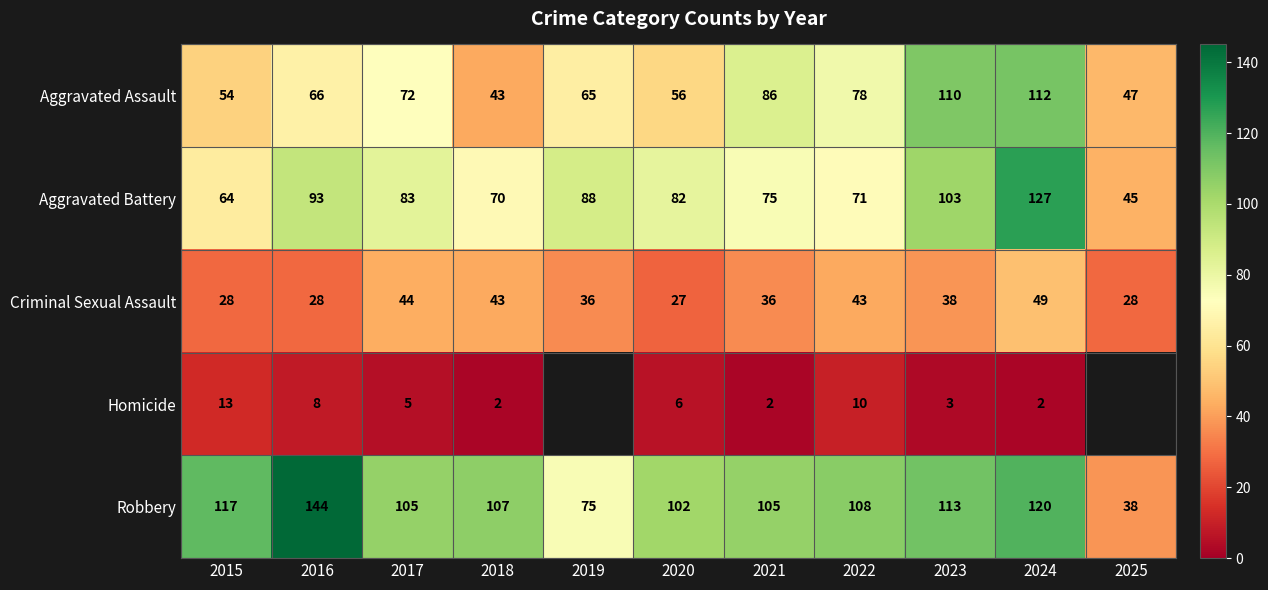

At 2017, list the series in order from largest to smallest.

Robbery, Aggravated Battery, Aggravated Assault, Criminal Sexual Assault, Homicide